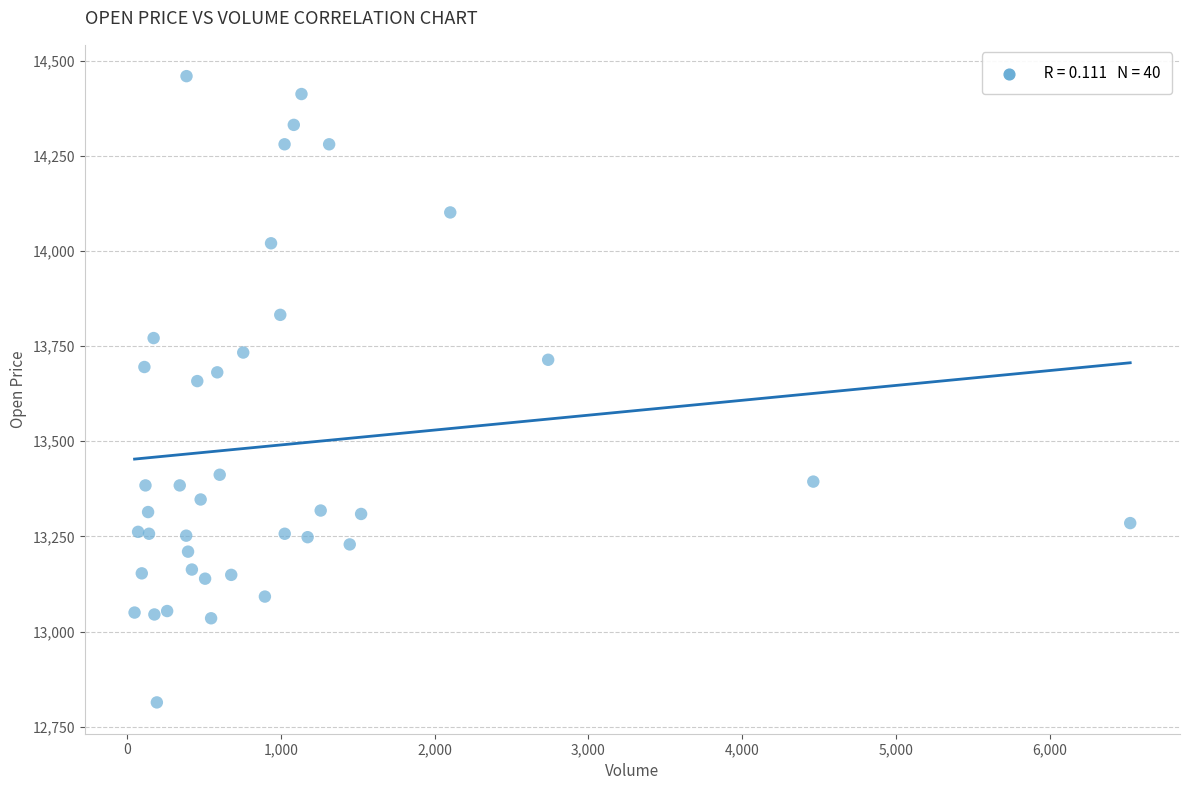

What Y value in the scatter plot is closest to 13636?

13658